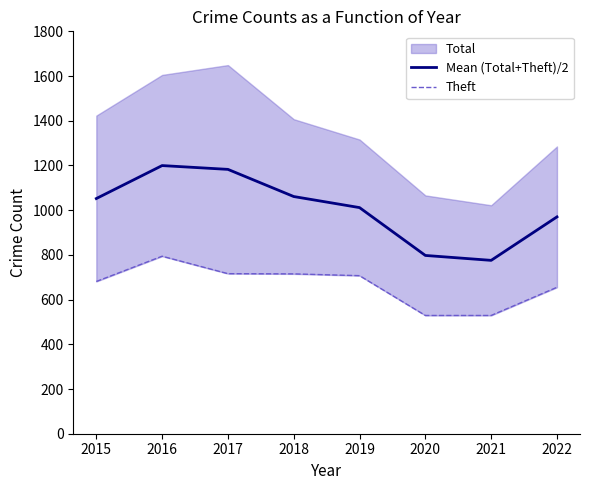

True or false: Mean (Total+Theft)/2 has a value of 1497.9 at 2019.

False